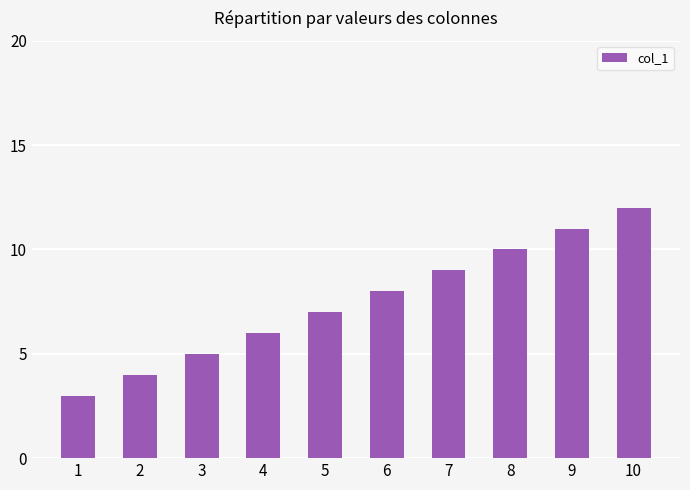

Reading right to left, extract all data points from this chart.

12	11	10	9	8	7	6	5	4	3